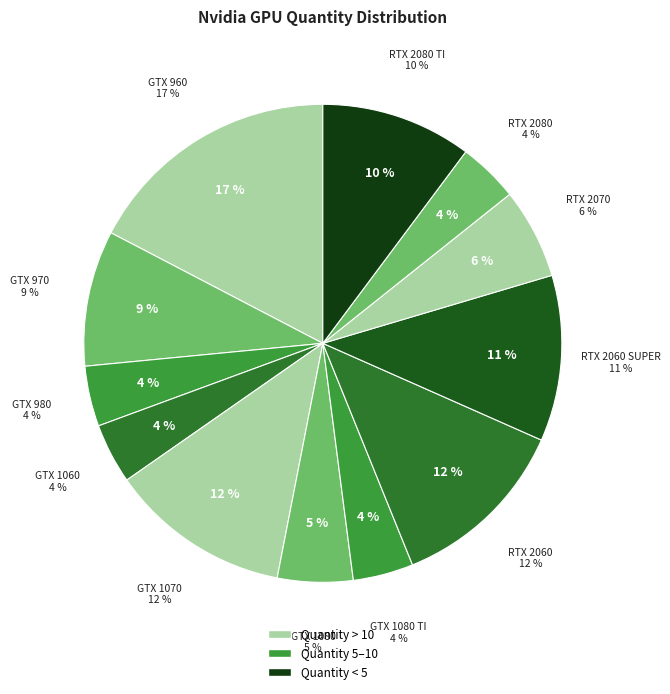

Approximately how many times larger is the value at GTX 1070 compared to GTX 970?

1.3